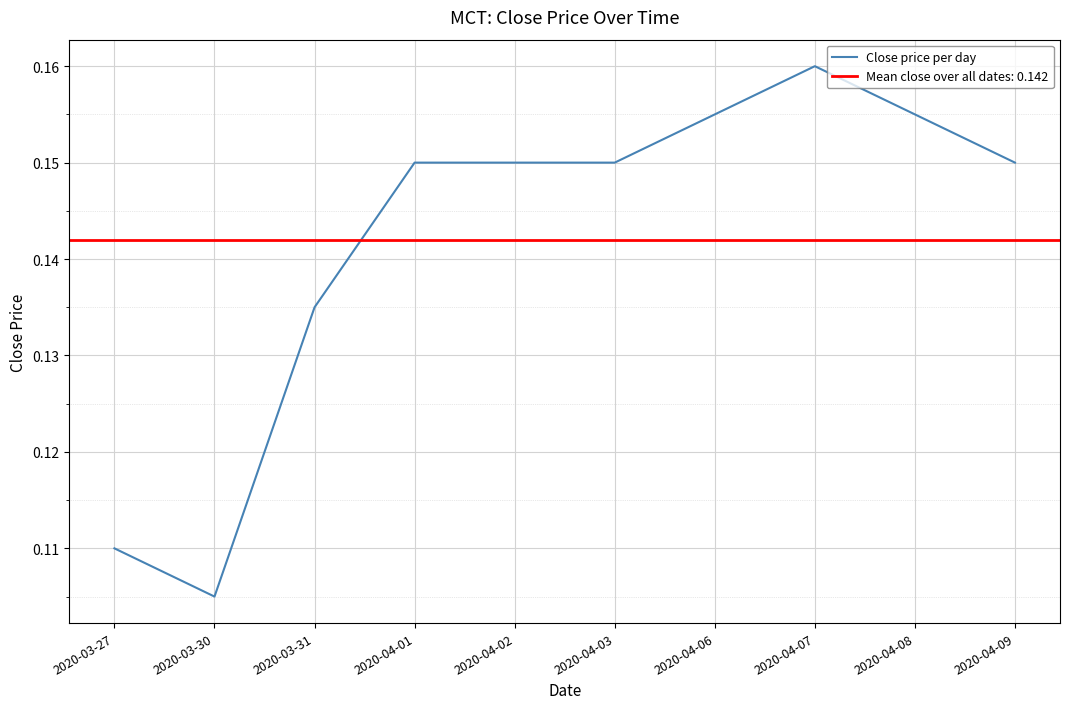

Rank the categories by value from highest to lowest.

2020-04-07, 2020-04-06, 2020-04-08, 2020-04-01, 2020-04-02, 2020-04-03, 2020-04-09, 2020-03-31, 2020-03-27, 2020-03-30